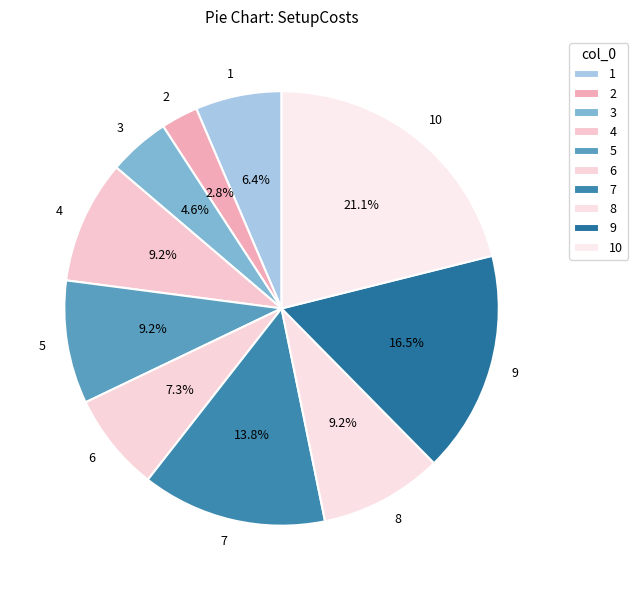

What percentage is NOT represented by 6?

92.7%